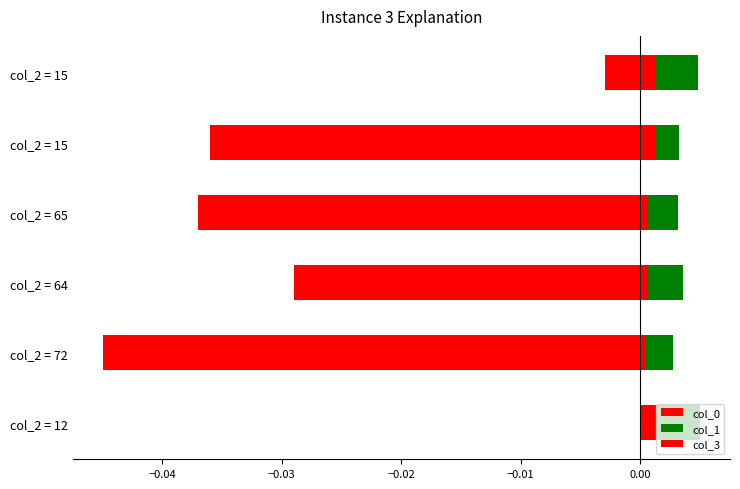

True or false: col_1 has a value of 0.0 at col_2 = 15.

False